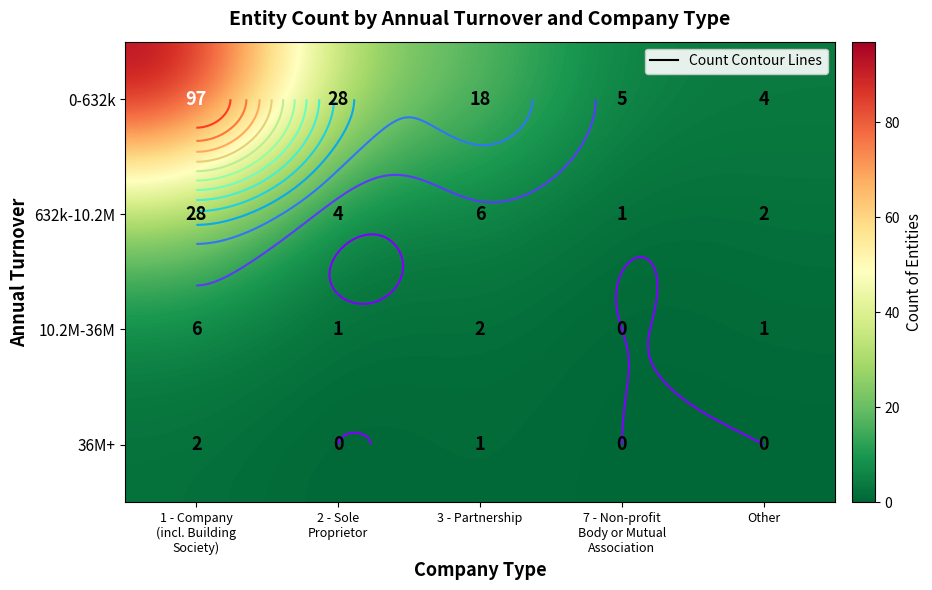

At which label is 10.2M-36M closest to 3?

3 - Partnership